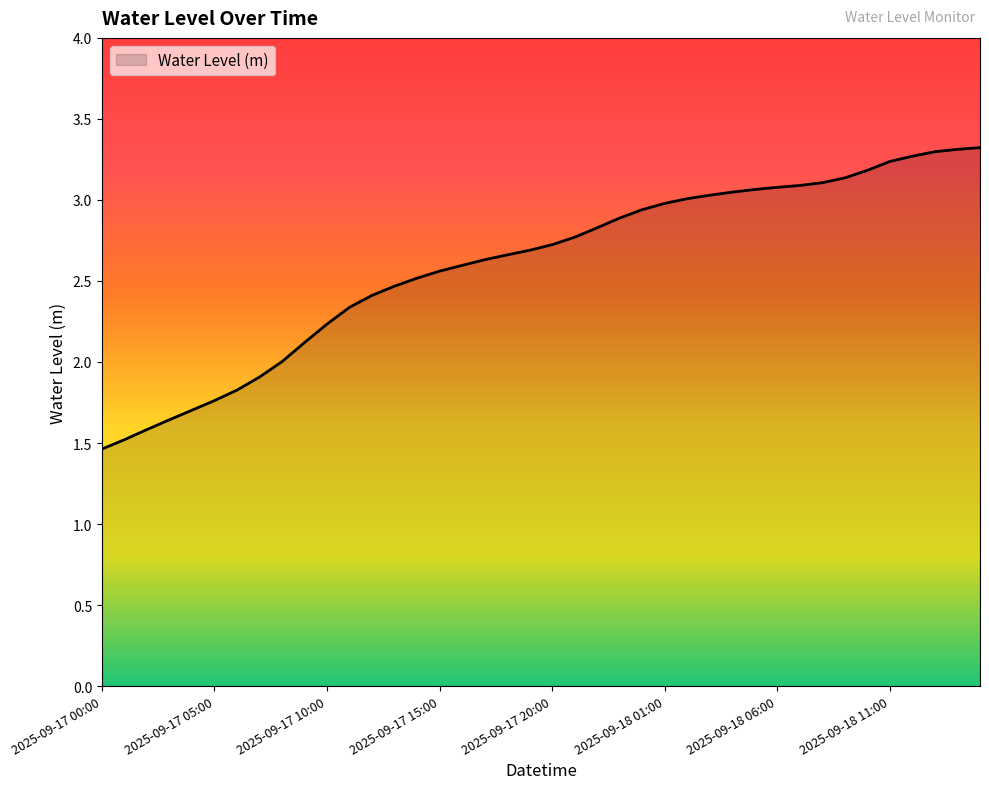

What is the smallest value displayed?

1.5